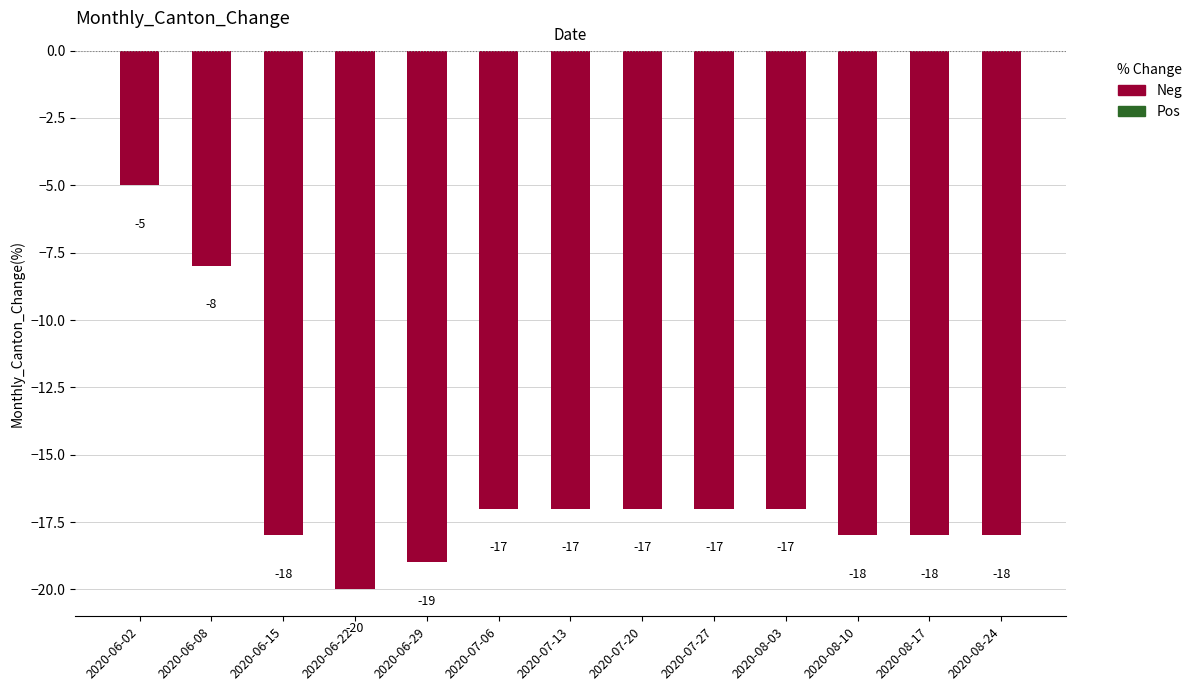

What is the maximum value shown in the chart?

-5